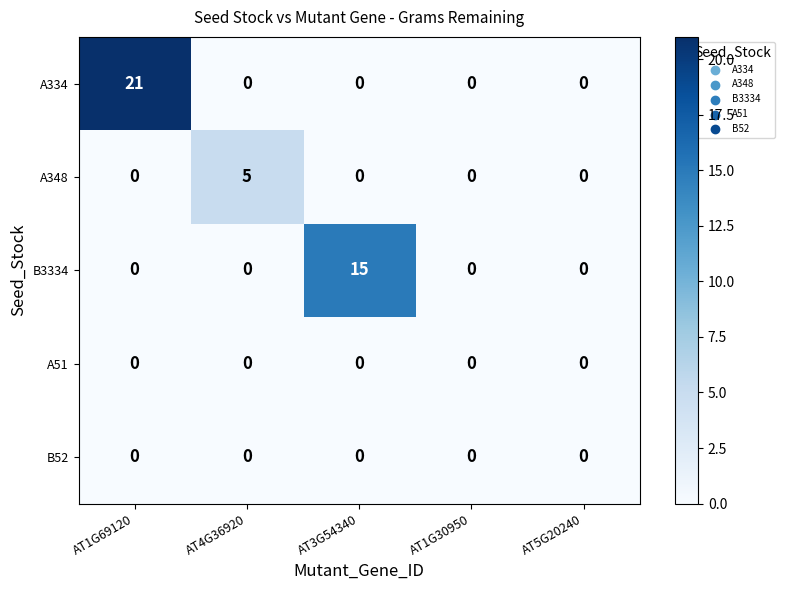

How many A348 values are between 0 and 1?

4